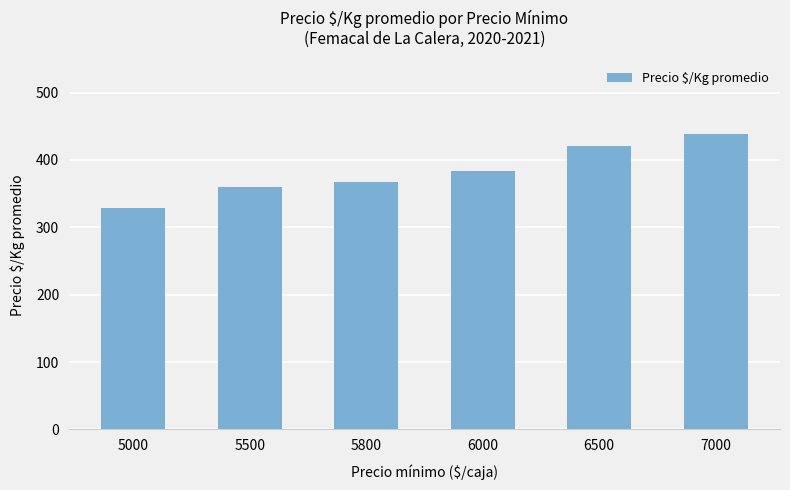

What is the difference between the maximum and minimum values?

109.0